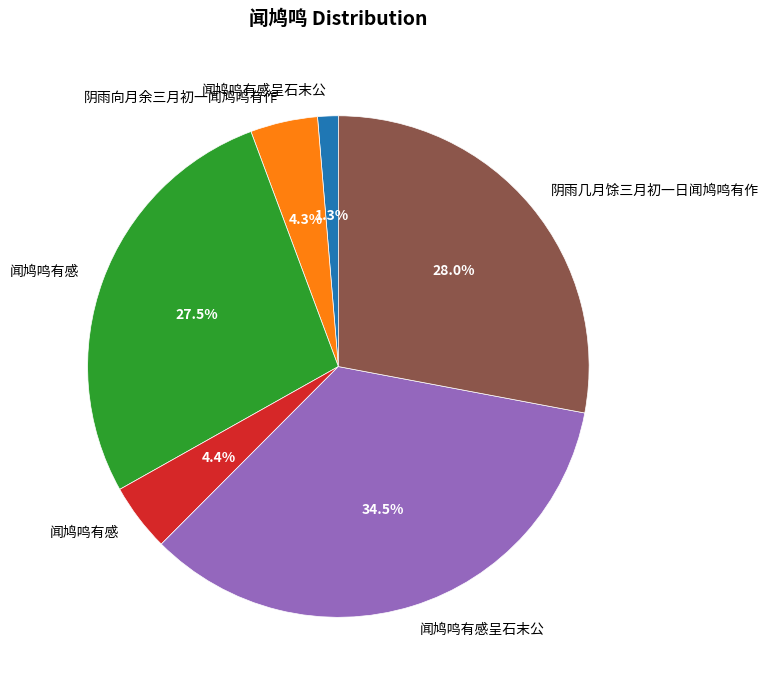

Is there any slice that represents more than half of the pie?

No